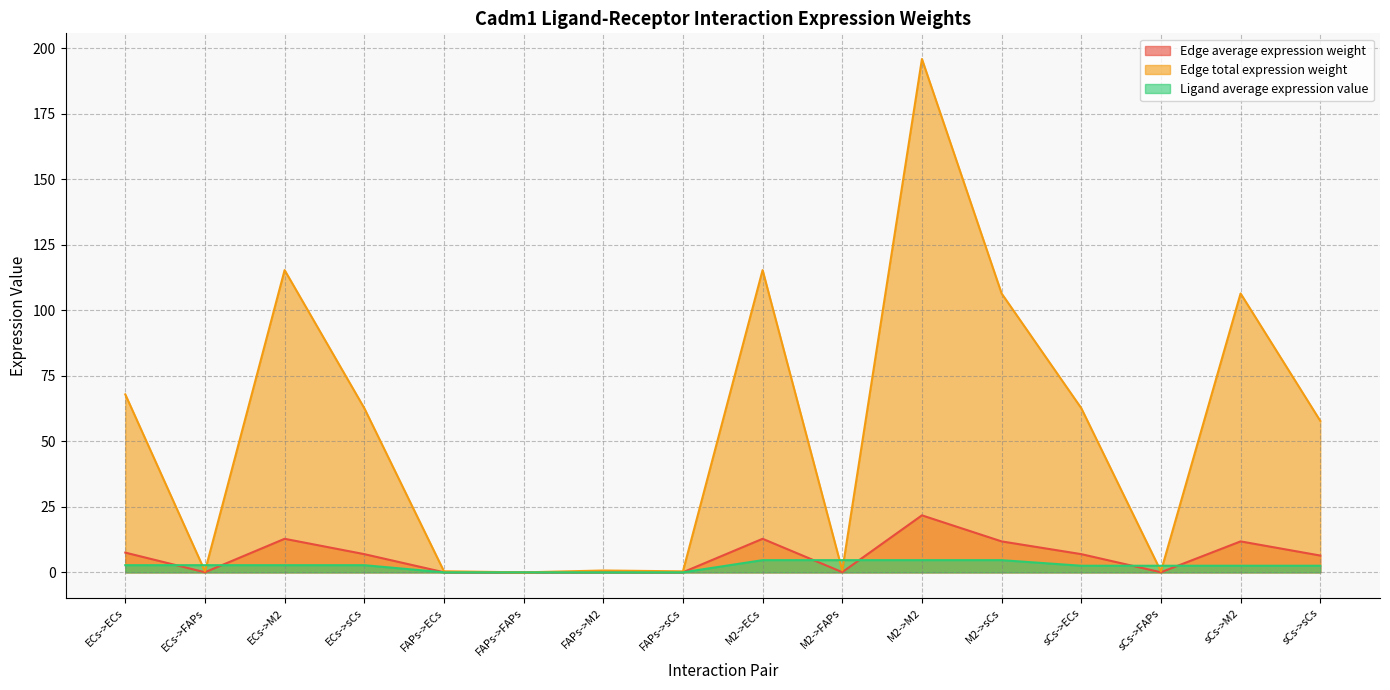

Which has a higher value, ECs->ECs or ECs->sCs?

ECs->ECs